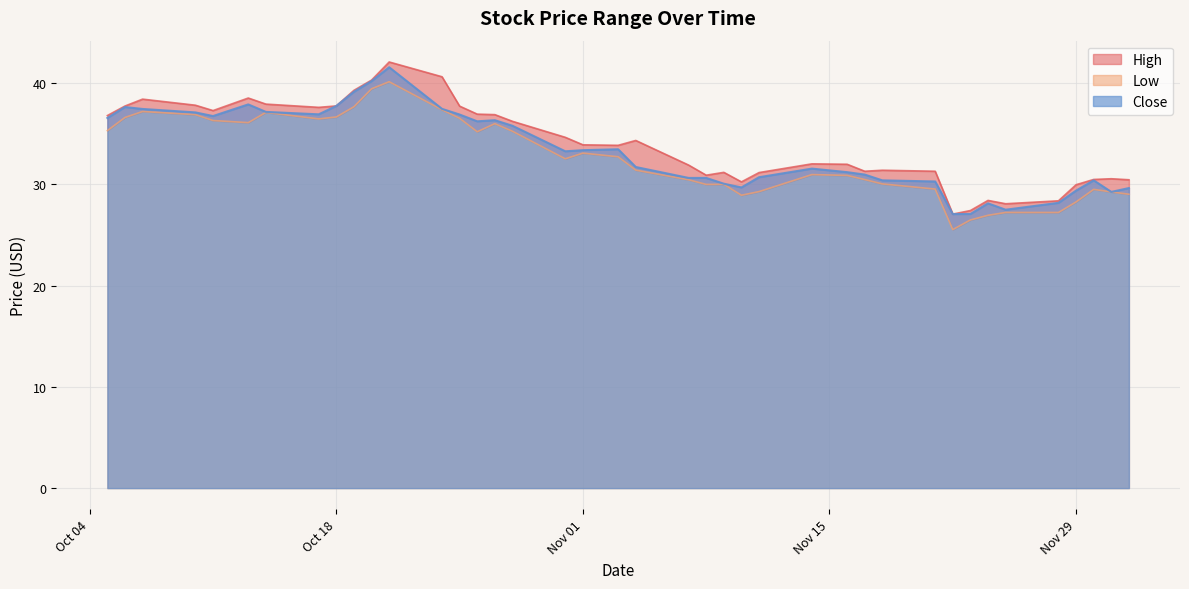

What is the minimum value for Close?

27.1